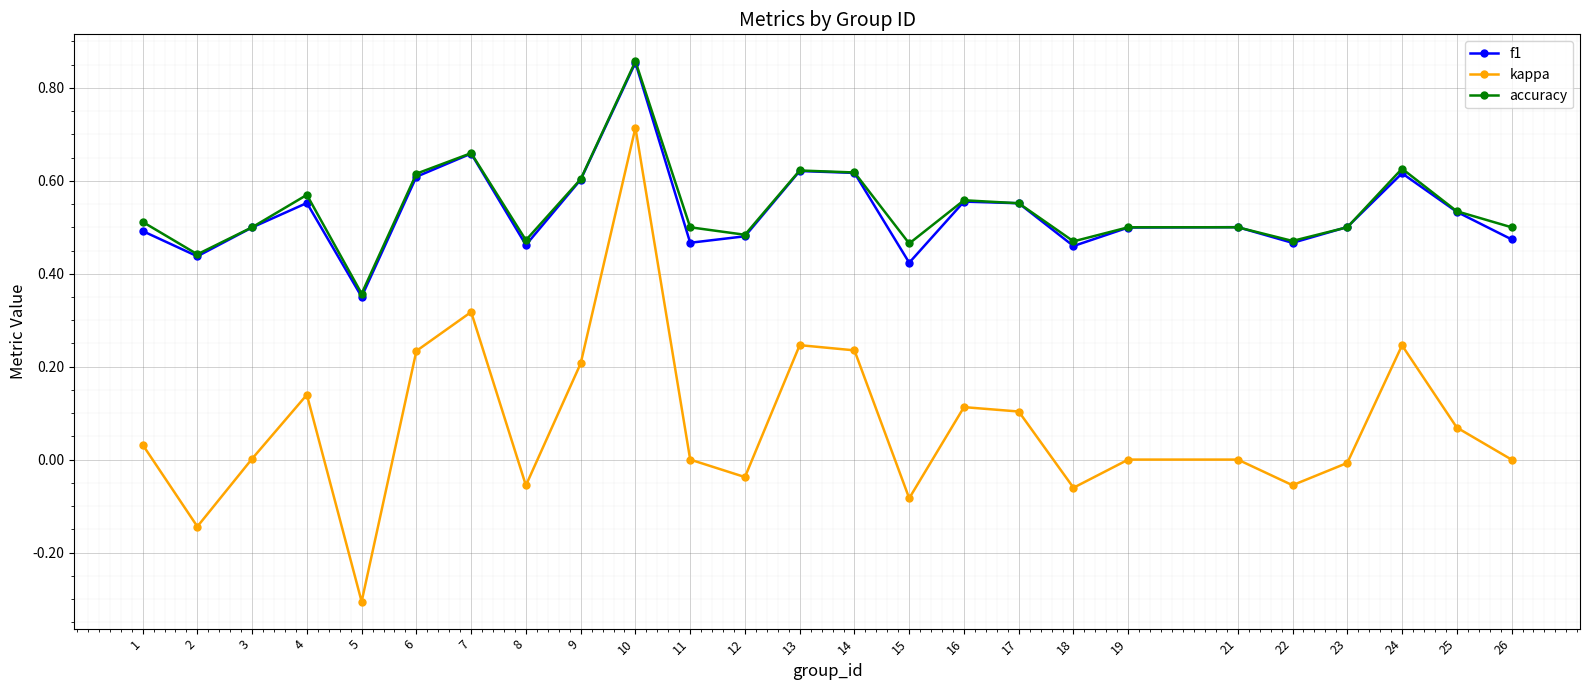

The value of accuracy at 26 is 0.3. True or false?

False